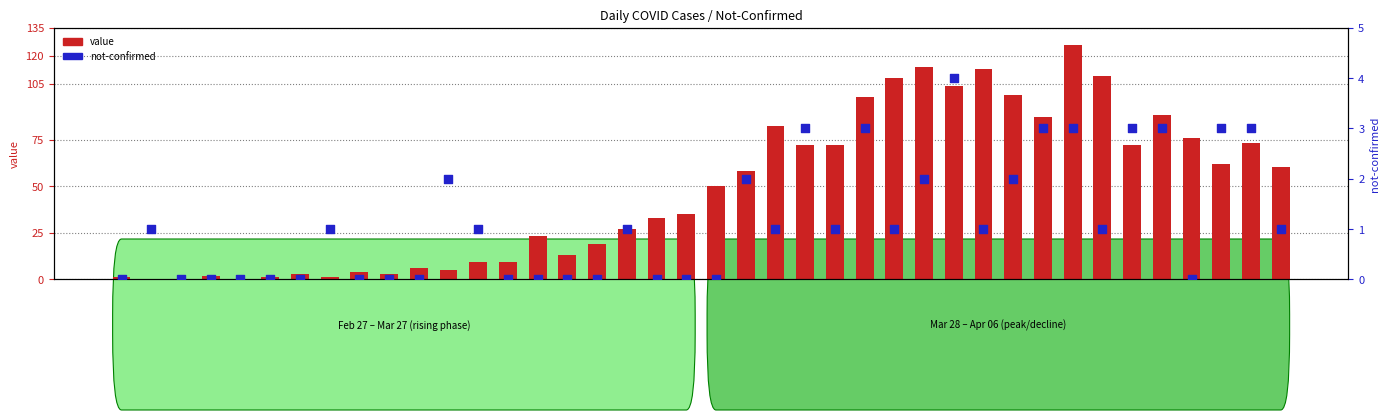

Which series reaches the minimum Y coordinate?

value